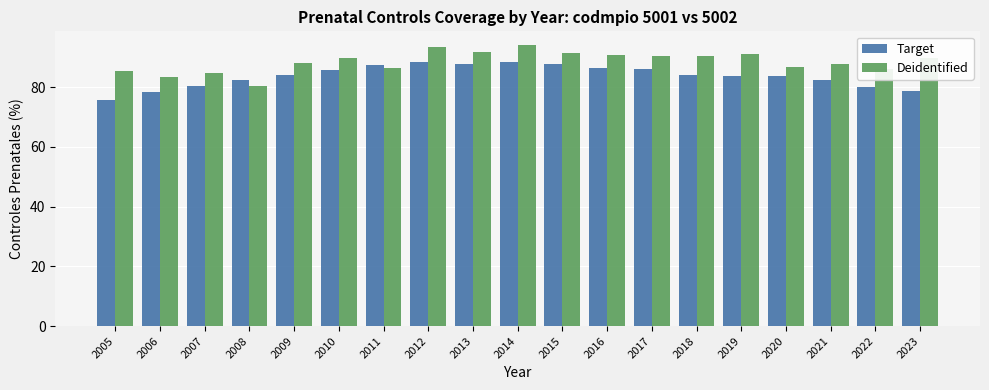

What is the minimum value for Target?

75.6